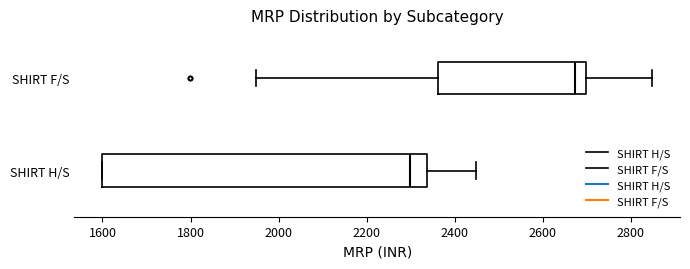

Where does the right whisker of the box for SHIRT H/S end on the x-axis? The values are not printed on the chart, so give them approximately, as read against the axis.

2440